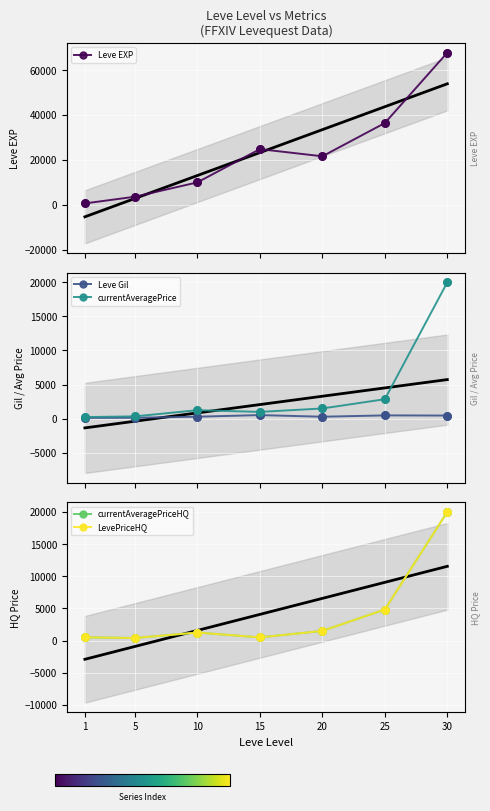

Which series reaches the maximum Y coordinate?

Leve EXP